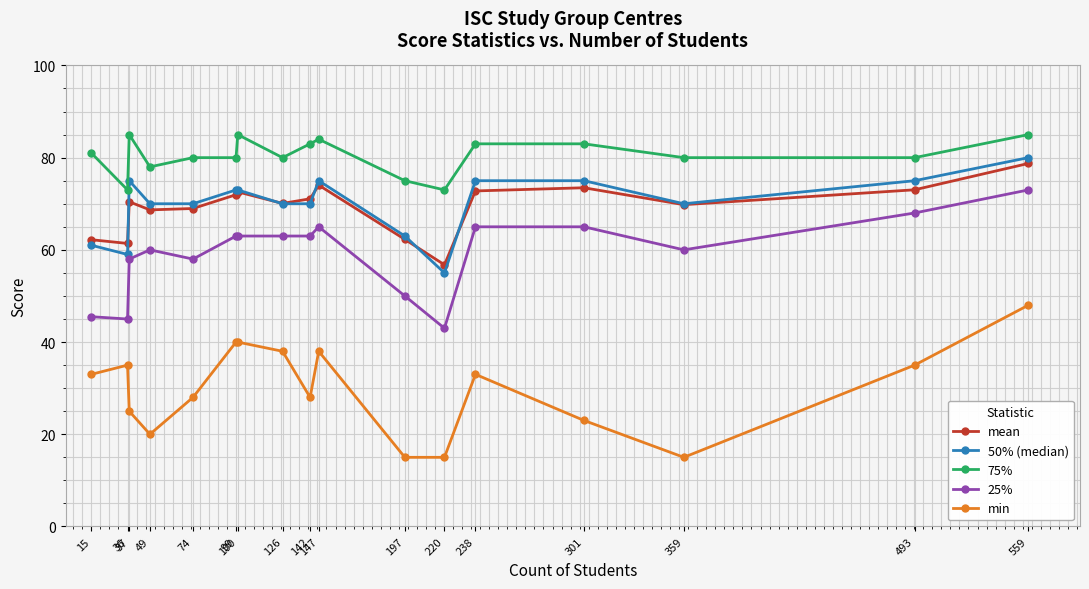

What is the minimum value for mean?

56.8